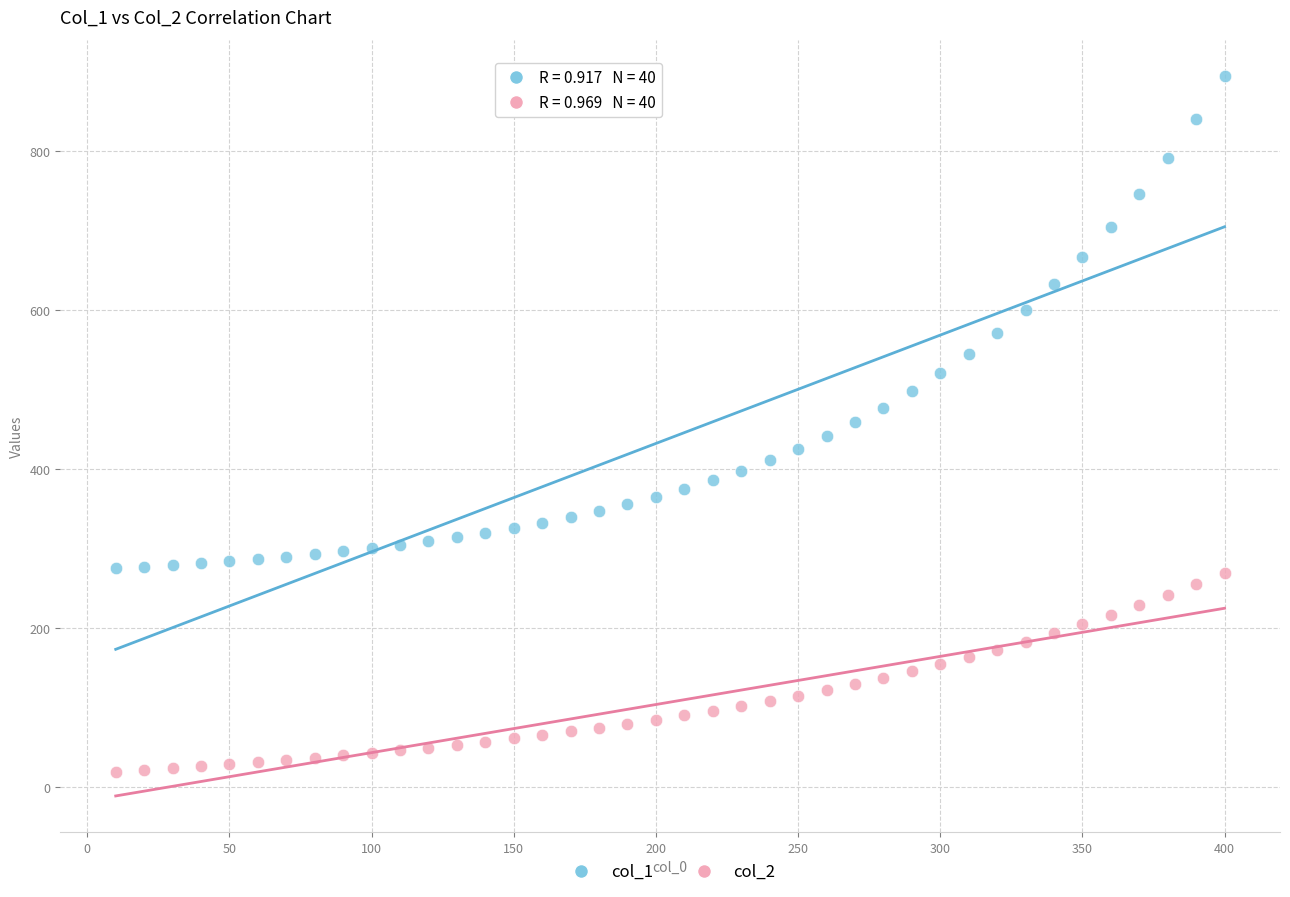

Across all data points, what is the range of X values (max minus min)?

390.0